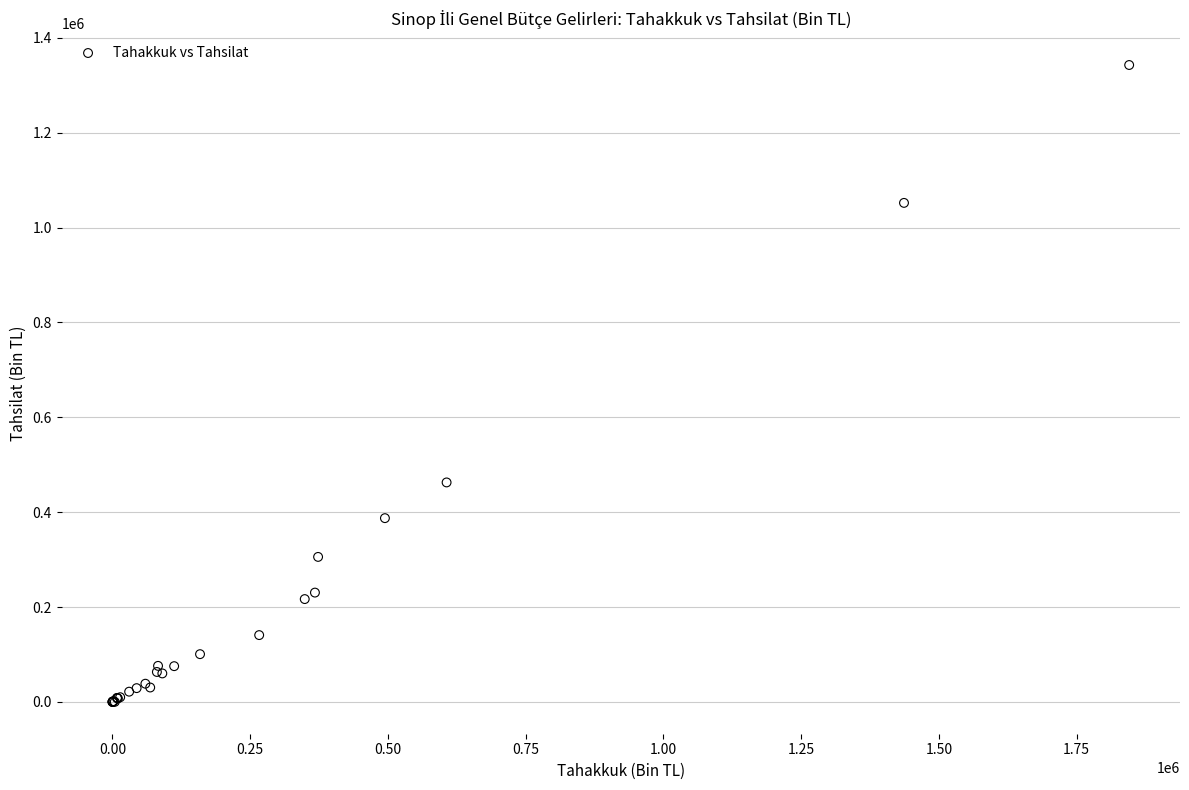

What Y value in the scatter plot is closest to 671466?

462739.2